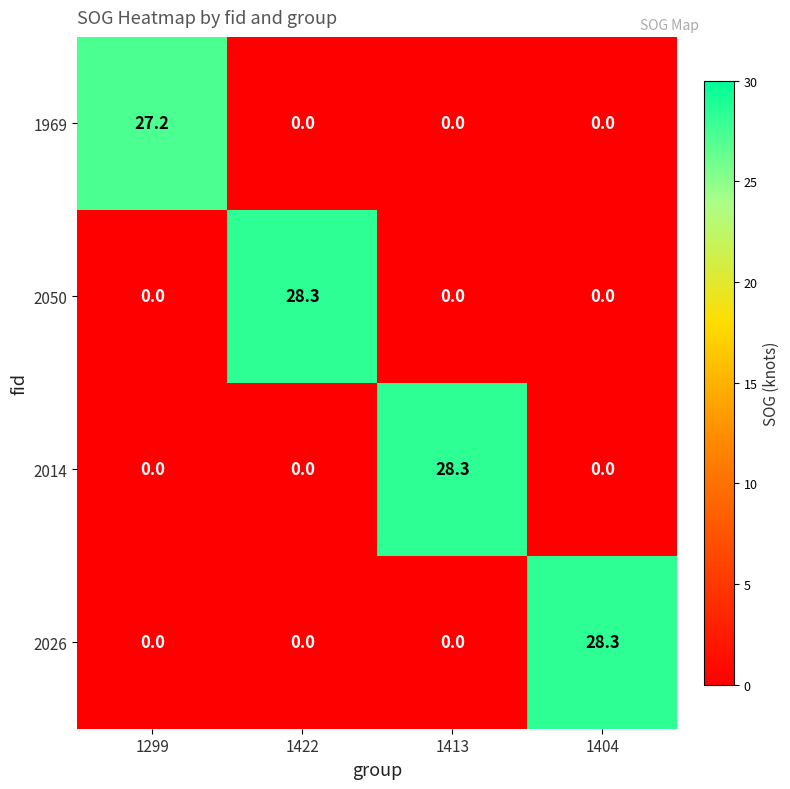

What is the sum of all 1969 values?

27.2